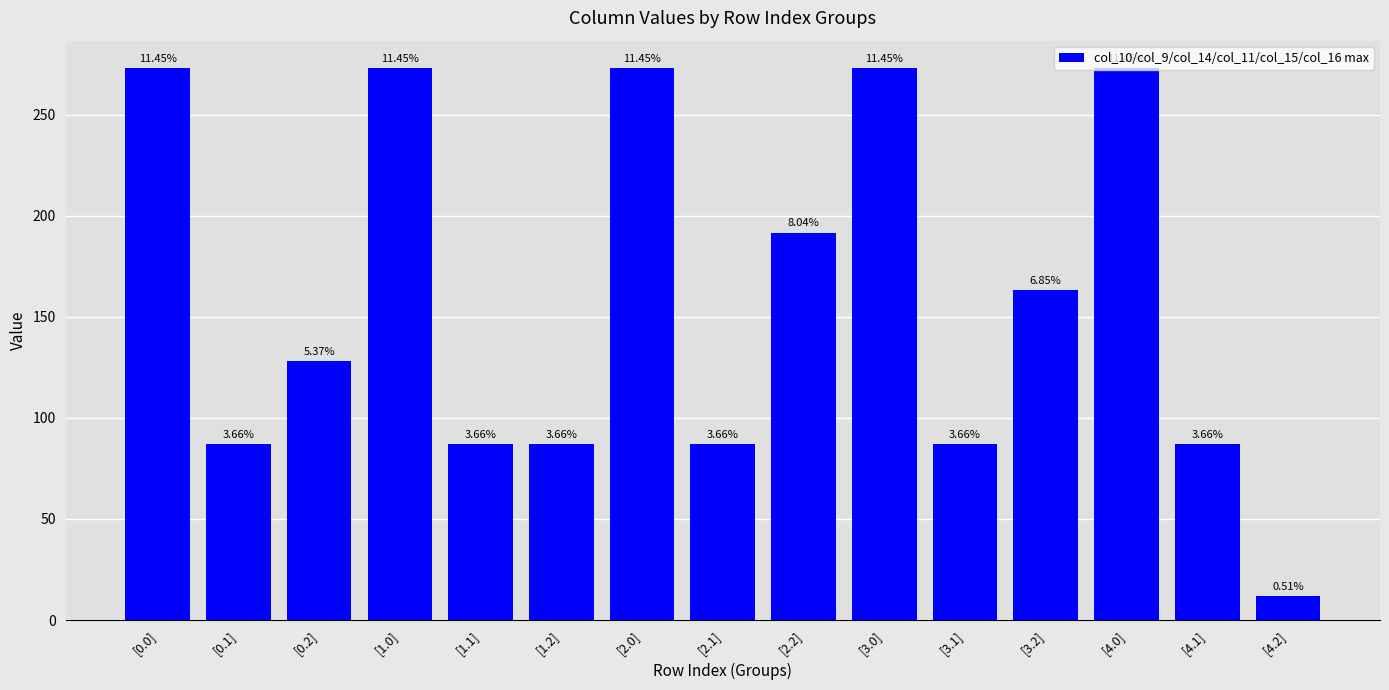

What is the difference between the values at [2.0] and [1.2]?

185.8